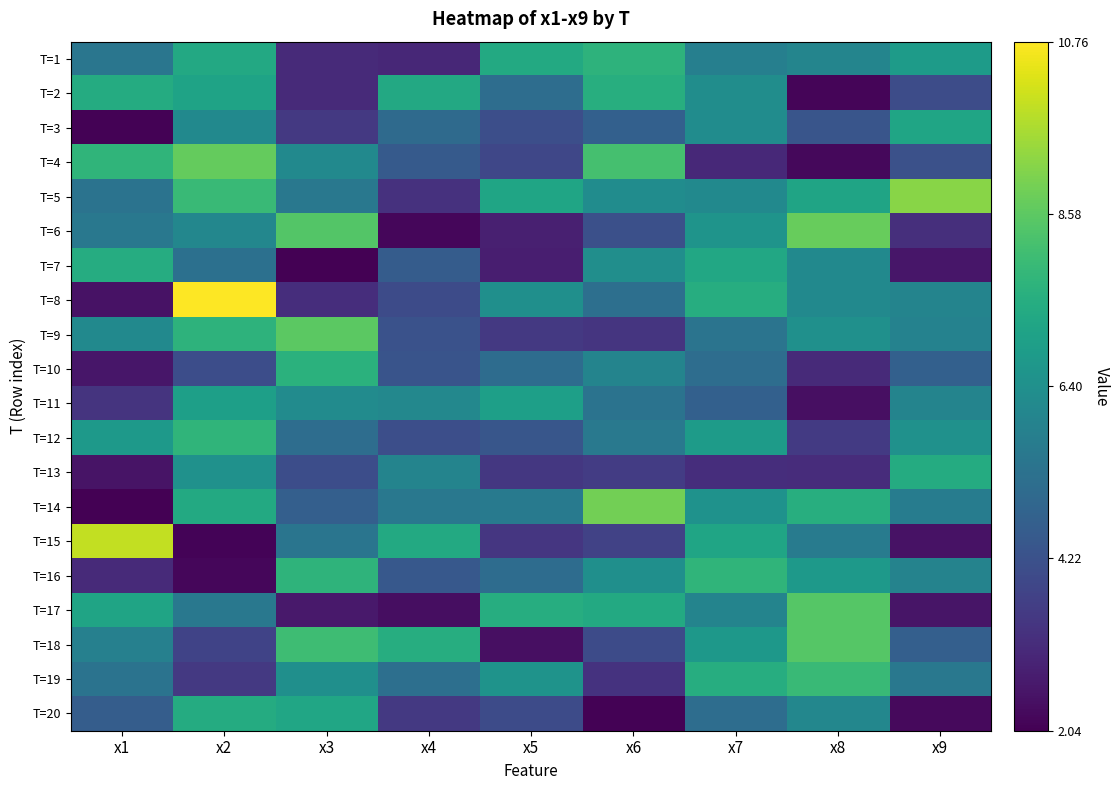

At how many categories does at least one series exceed 2?

9